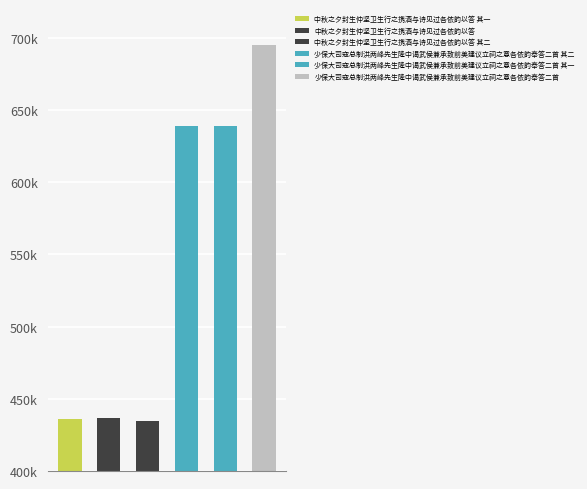

What is the sum of all values?

3280929